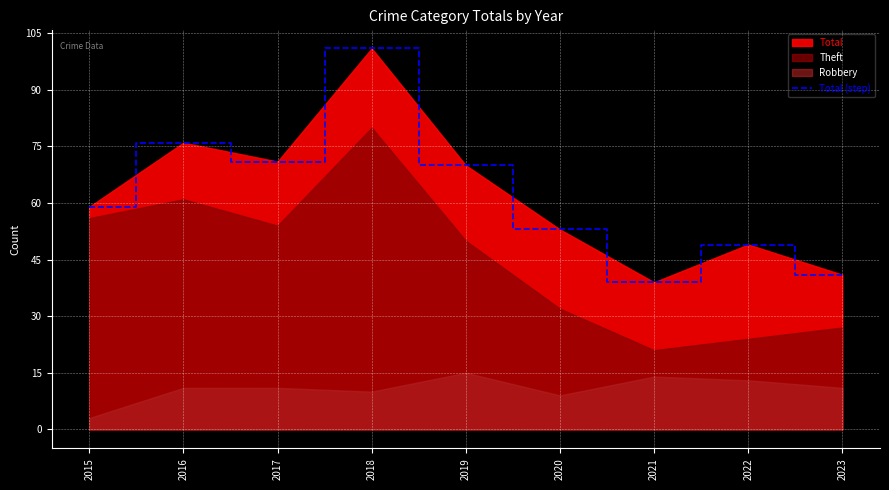

Does the chart display data point markers on the line(s)?

No